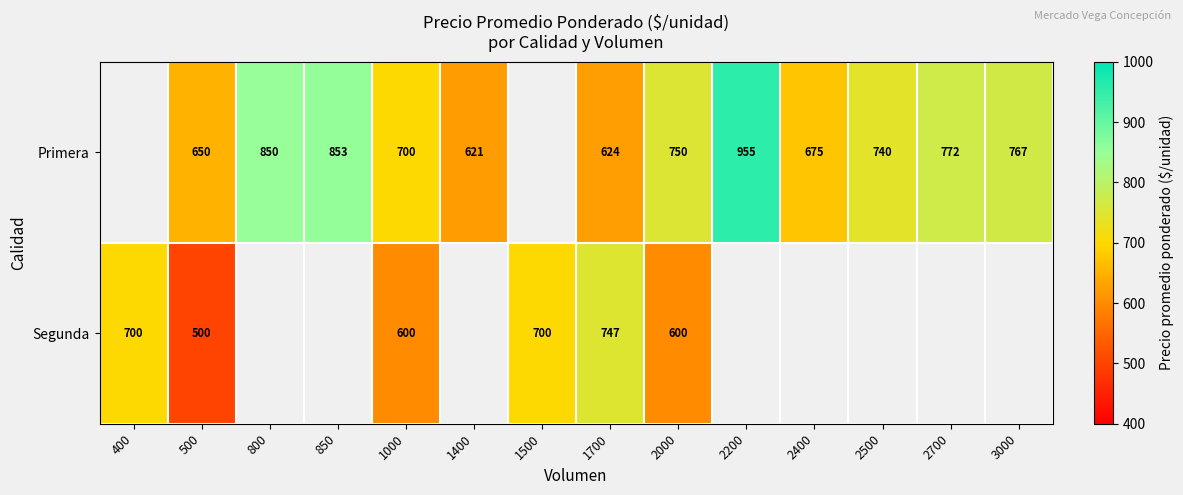

Rank the series at 1700 from lowest to highest value.

Primera, Segunda